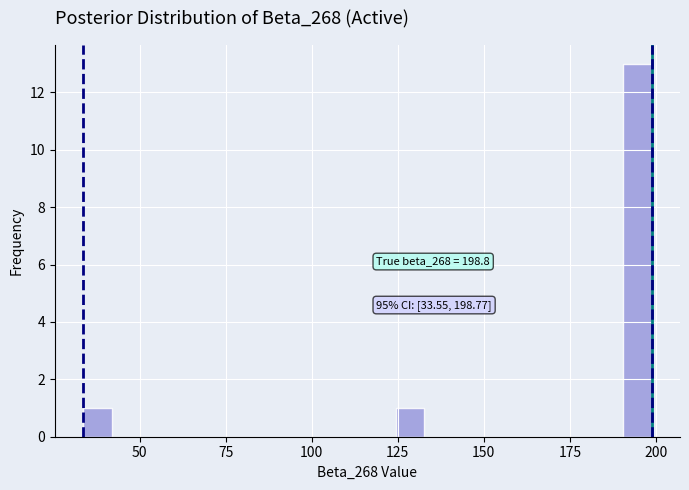

Read against the x-axis, roughly where is the centre of the tallest bar?

195